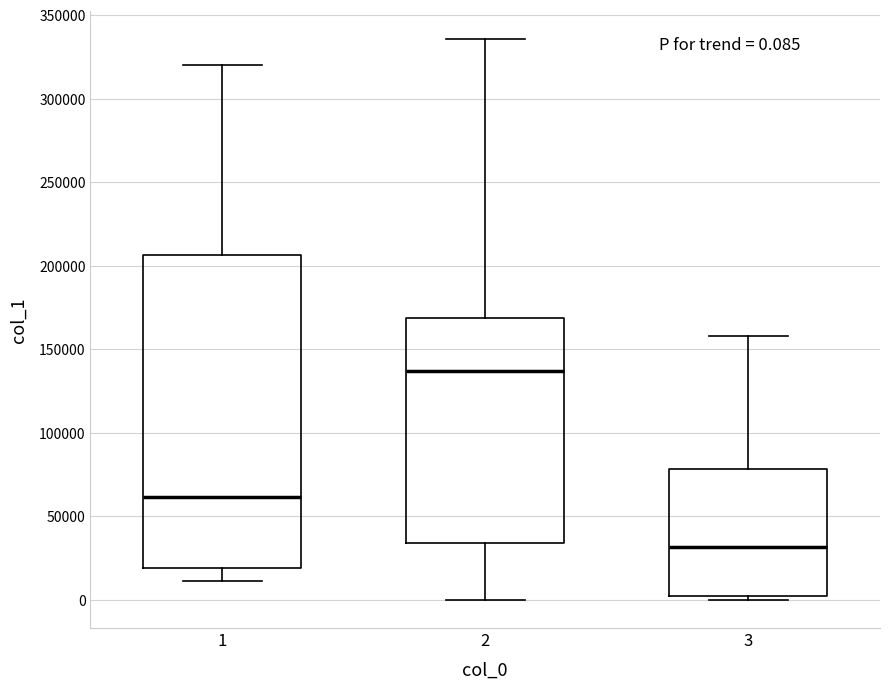

Comparing the boxes themselves (not the whiskers), which one is the tallest?

1